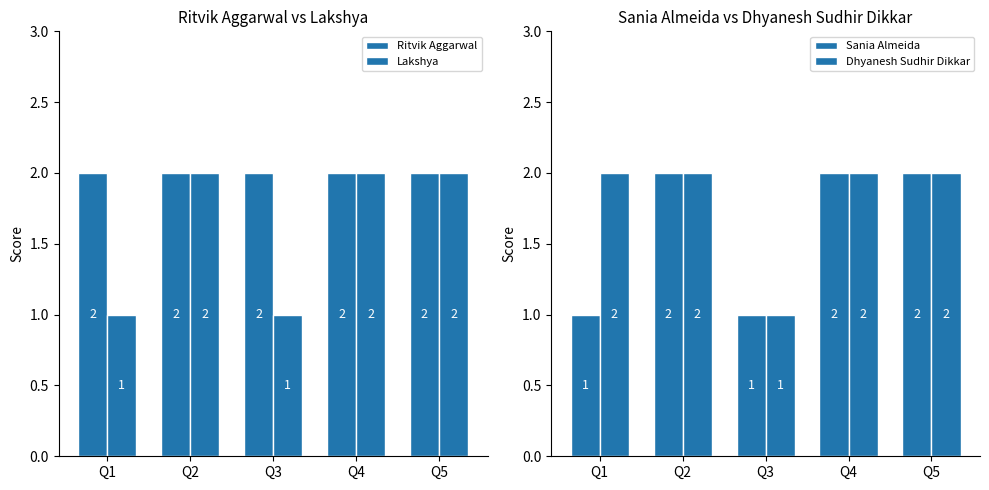

True or false: Lakshya has a value of 2 at Q2.

True